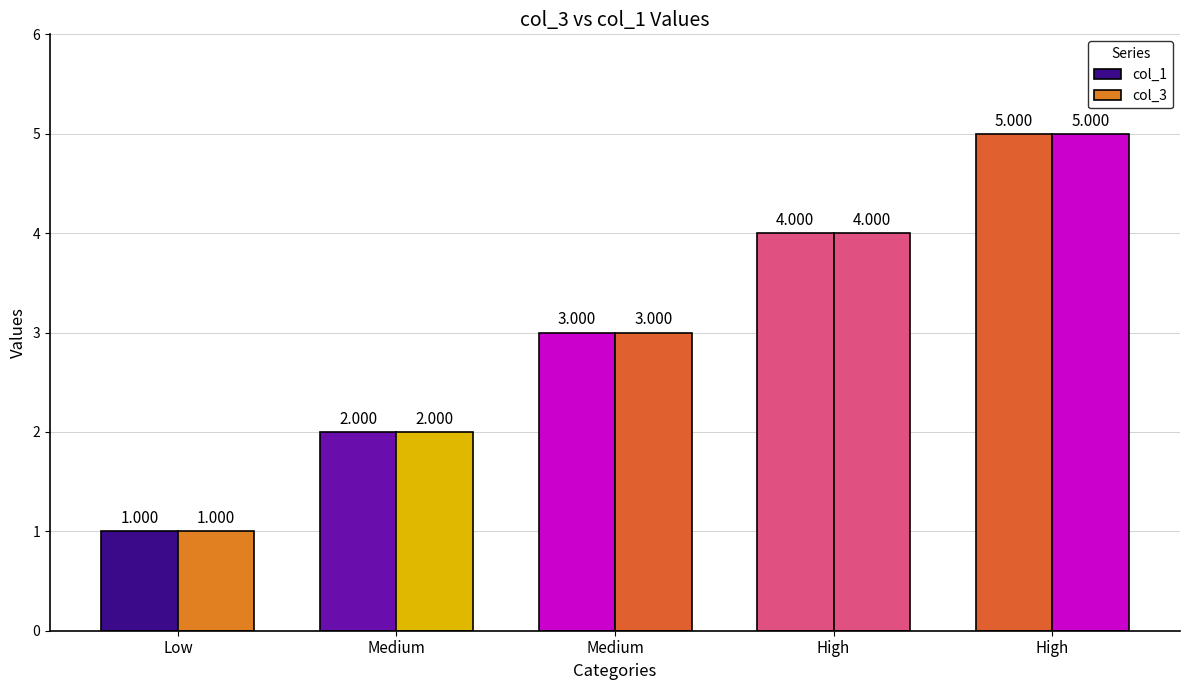

At which category is the sum across all series the highest?

High